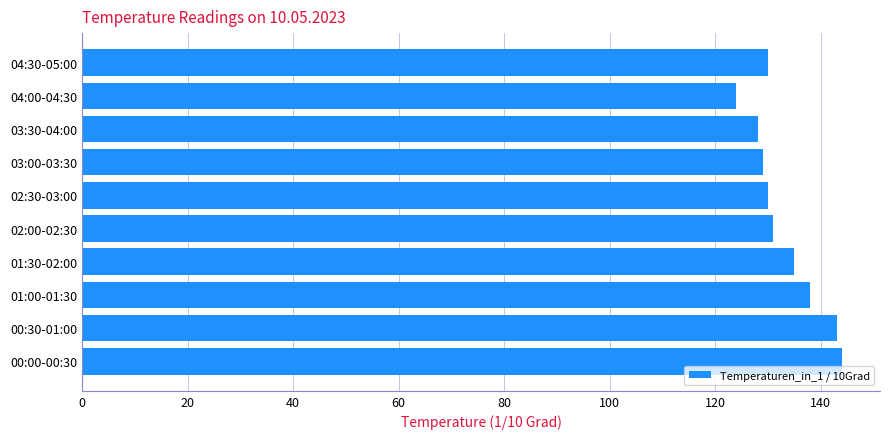

True or false: the data shows 46 at 03:00-03:30.

False